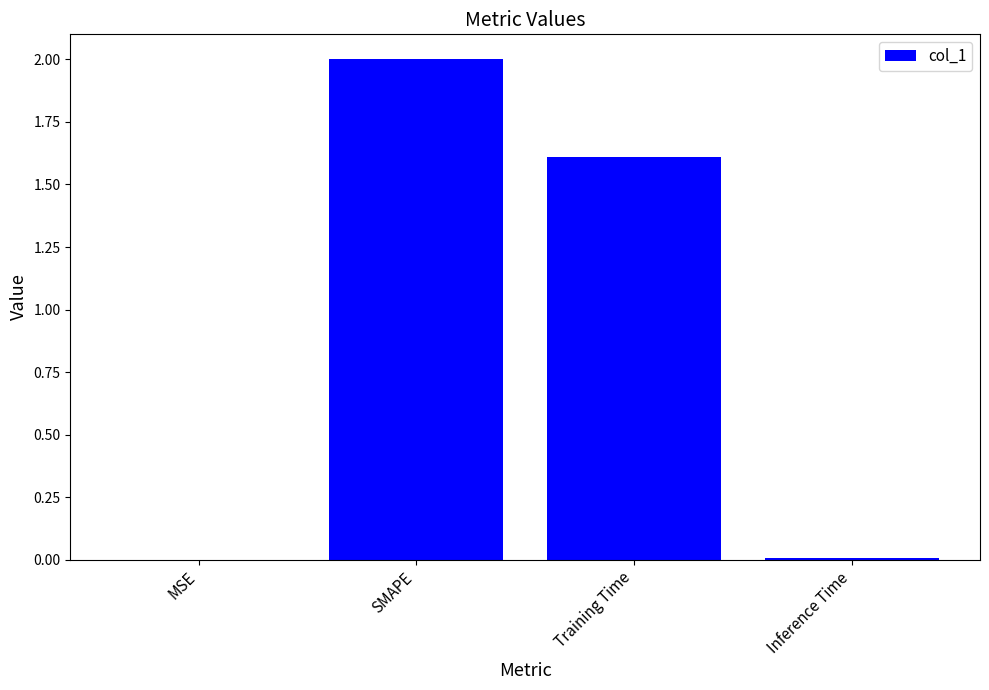

What is the maximum value shown in the chart?

2.0